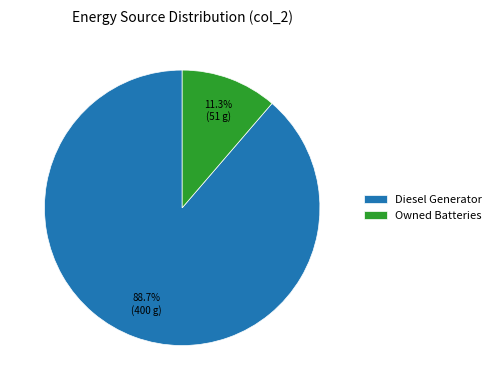

Does Diesel Generator represent more than half of the total?

Yes